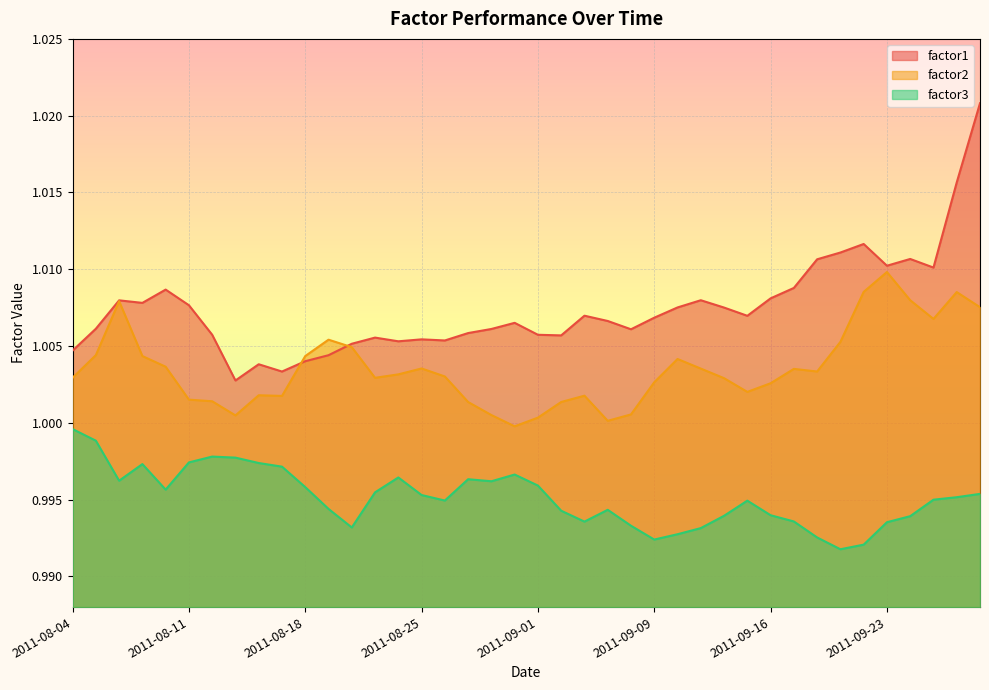

True or false: factor1 and factor3 cross at least once.

False